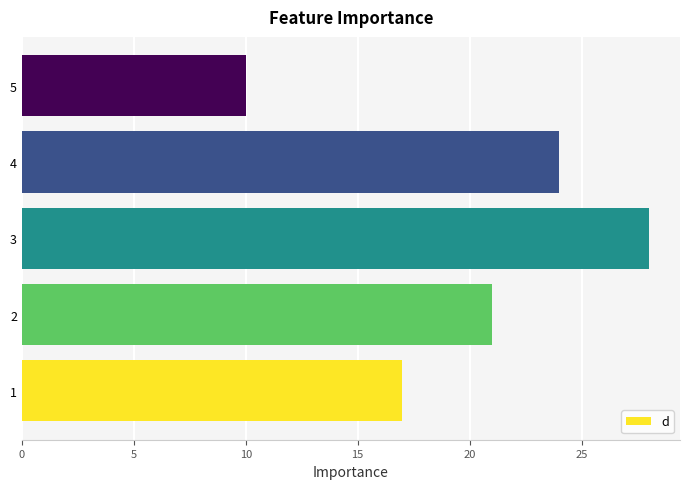

Read the value at 4.

24